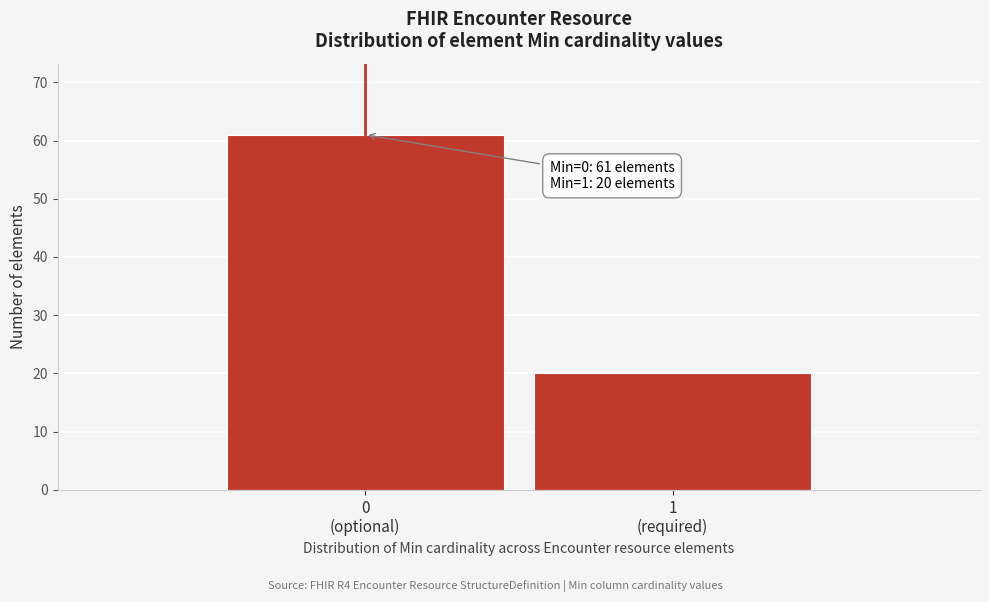

Reading right to left, list all the values displayed in this chart.

20	61